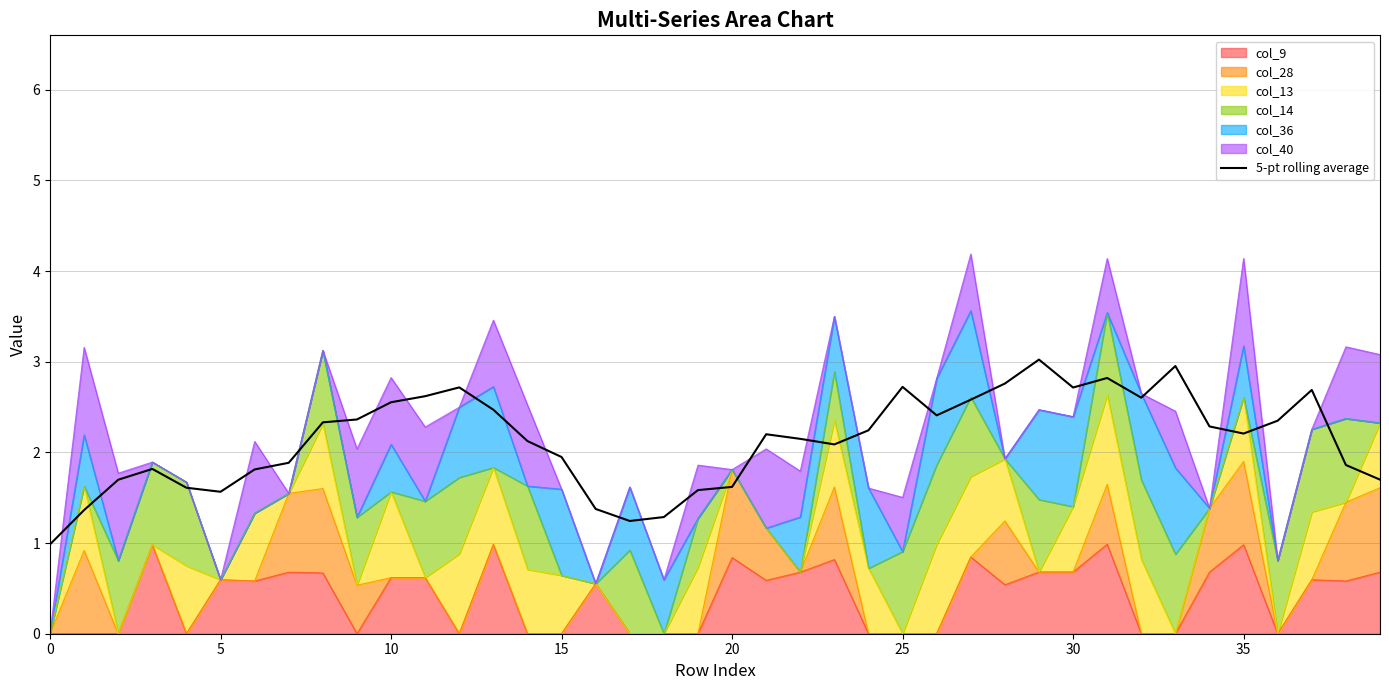

What is the change in value from 0 to 35?

+0.9